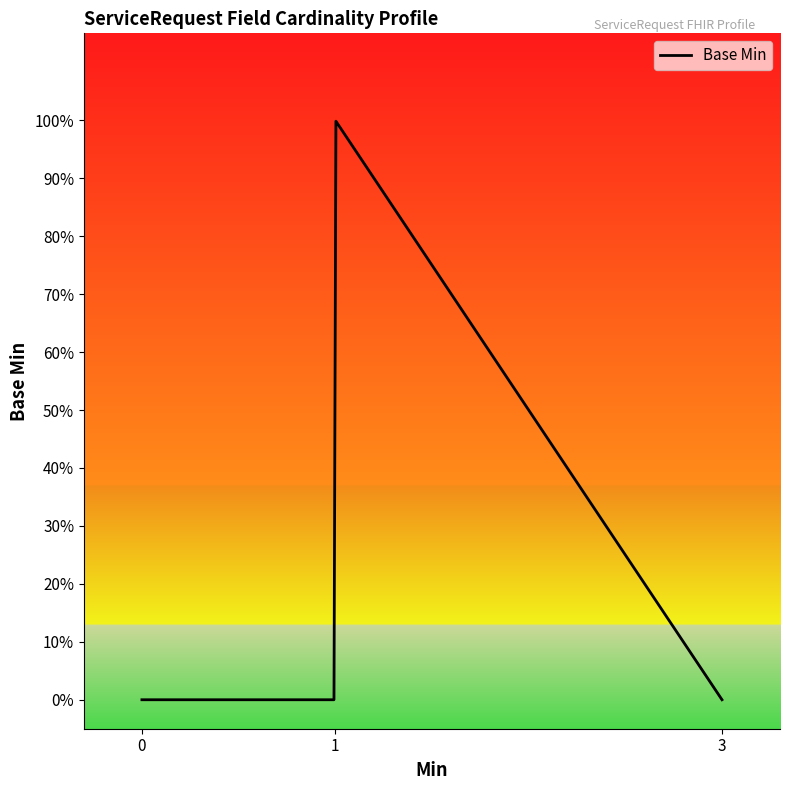

Does the chart display data point markers on the line(s)?

No